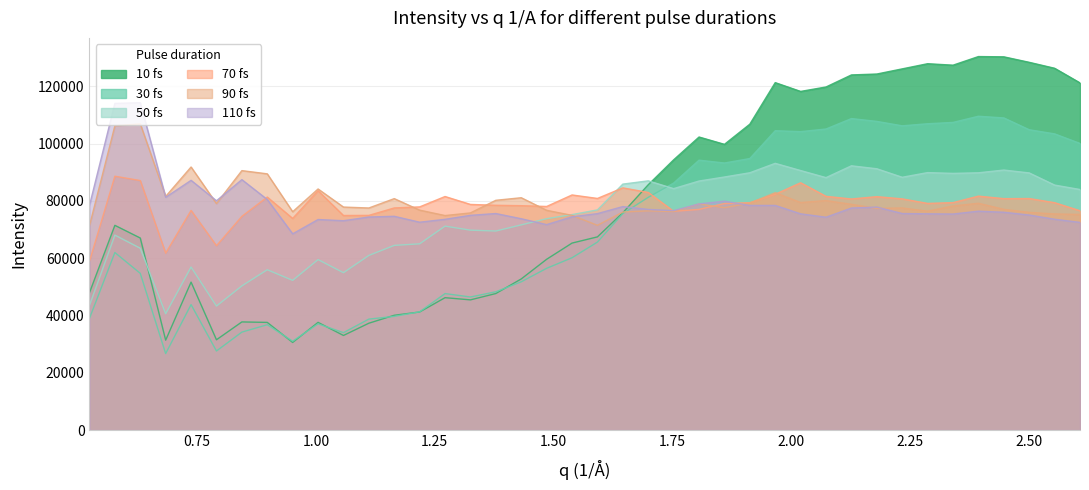

What is the label of the 13th point from the left?

1.164740133473767